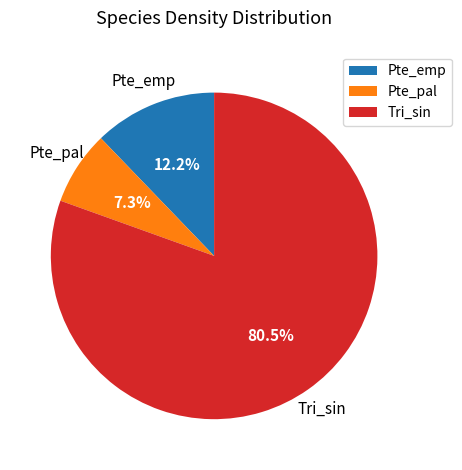

Is there a majority slice in this chart?

Yes